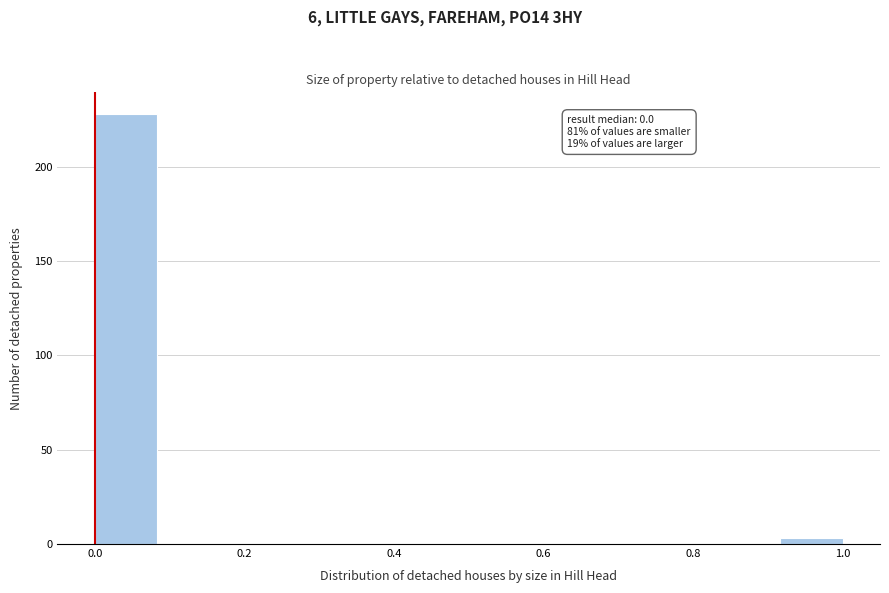

Which range on the x-axis has the tallest bar?

0.00 to 0.08